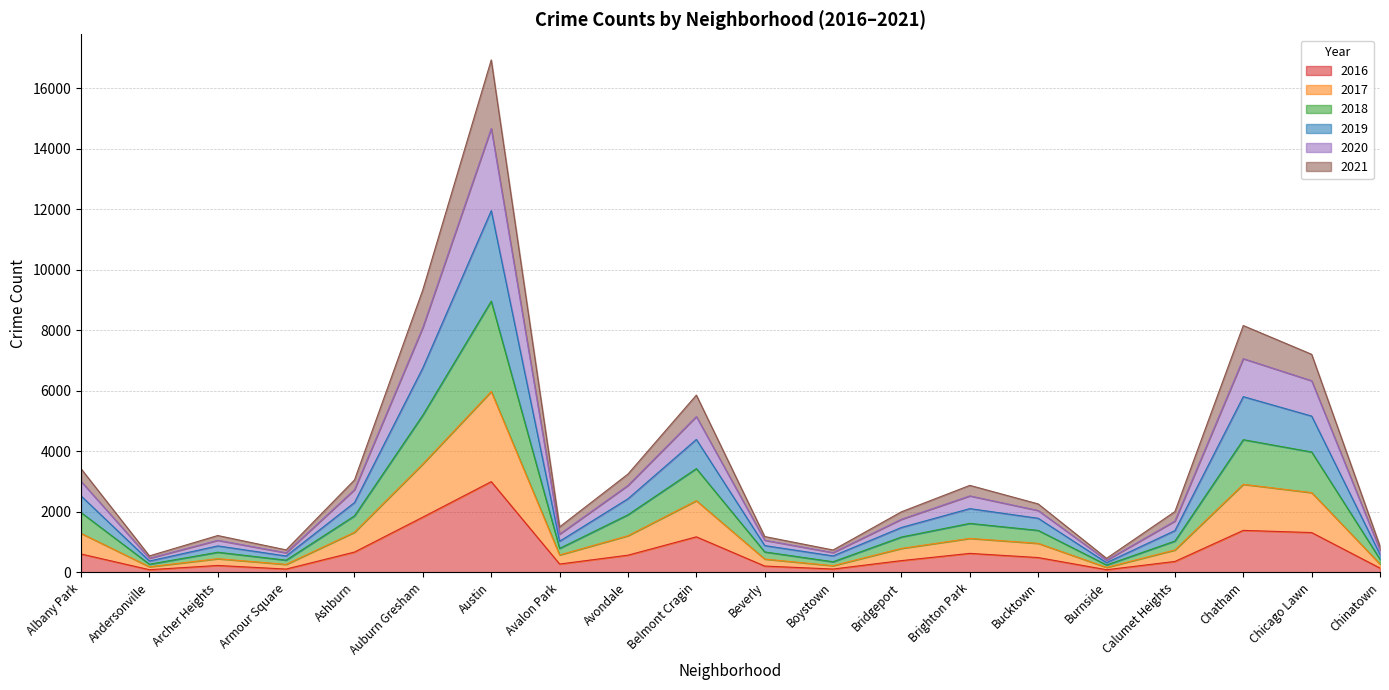

True or false: 2016 and 2018 intersect in this chart.

False